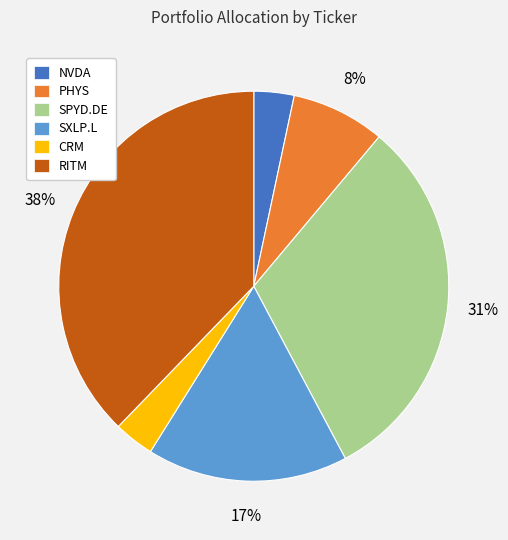

What percentage is the CRM slice, to the nearest percent?

3%